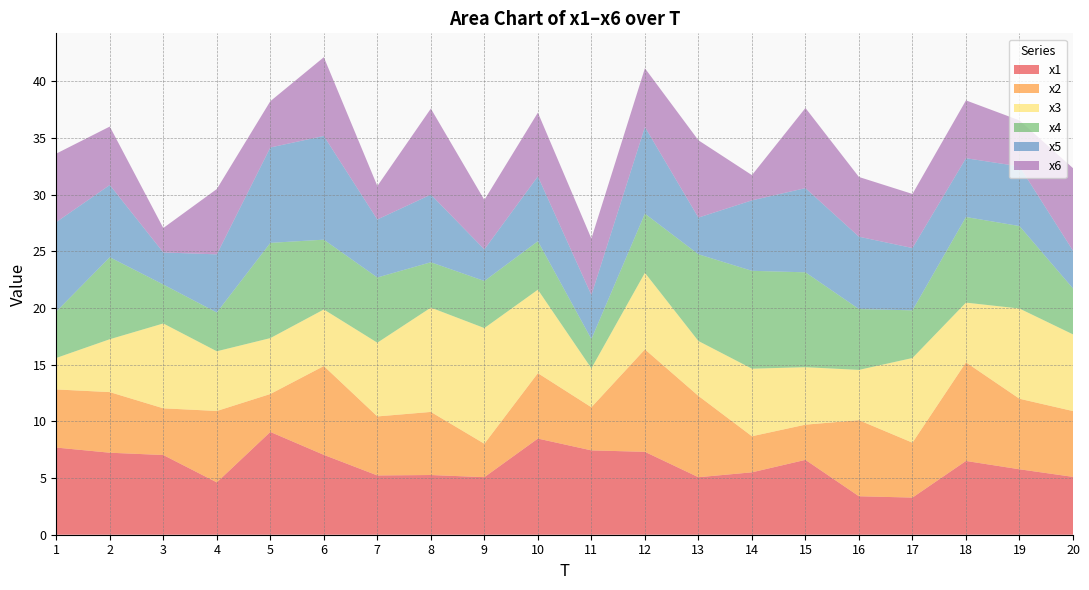

Reading right to left, transcribe all the data shown in this chart.

x1: 20=5.1	19=5.8	18=6.5	17=3.3	16=3.4	15=6.6	14=5.5	13=5.1	12=7.3	11=7.4	10=8.5	9=5.1	8=5.3	7=5.2	6=7.0	5=9.1	4=4.6	3=7.0	2=7.2	1=7.7
x2: 20=5.8	19=6.2	18=8.7	17=4.8	16=6.7	15=3.1	14=3.2	13=7.2	12=9.0	11=3.8	10=5.8	9=2.9	8=5.6	7=5.2	6=7.8	5=3.3	4=6.3	3=4.1	2=5.3	1=5.1
x3: 20=6.8	19=8.0	18=5.3	17=7.5	16=4.4	15=5.1	14=6.0	13=4.8	12=6.8	11=3.4	10=7.4	9=10.2	8=9.2	7=6.5	6=5.0	5=4.9	4=5.3	3=7.5	2=4.7	1=2.8
x4: 20=4.1	19=7.3	18=7.6	17=4.2	16=5.4	15=8.4	14=8.6	13=7.7	12=5.2	11=2.6	10=4.3	9=4.2	8=4.0	7=5.8	6=6.2	5=8.4	4=3.4	3=3.4	2=7.2	1=4.1
x5: 20=3.3	19=5.3	18=5.2	17=5.5	16=6.4	15=7.4	14=6.2	13=3.2	12=7.6	11=3.9	10=5.7	9=2.8	8=6.0	7=5.1	6=9.1	5=8.4	4=5.1	3=2.8	2=6.4	1=7.9
x6: 20=7.3	19=4.1	18=5.1	17=4.8	16=5.3	15=7.1	14=2.2	13=6.8	12=5.2	11=5.0	10=5.6	9=4.4	8=7.6	7=3.0	6=6.9	5=4.1	4=5.8	3=2.2	2=5.2	1=6.0